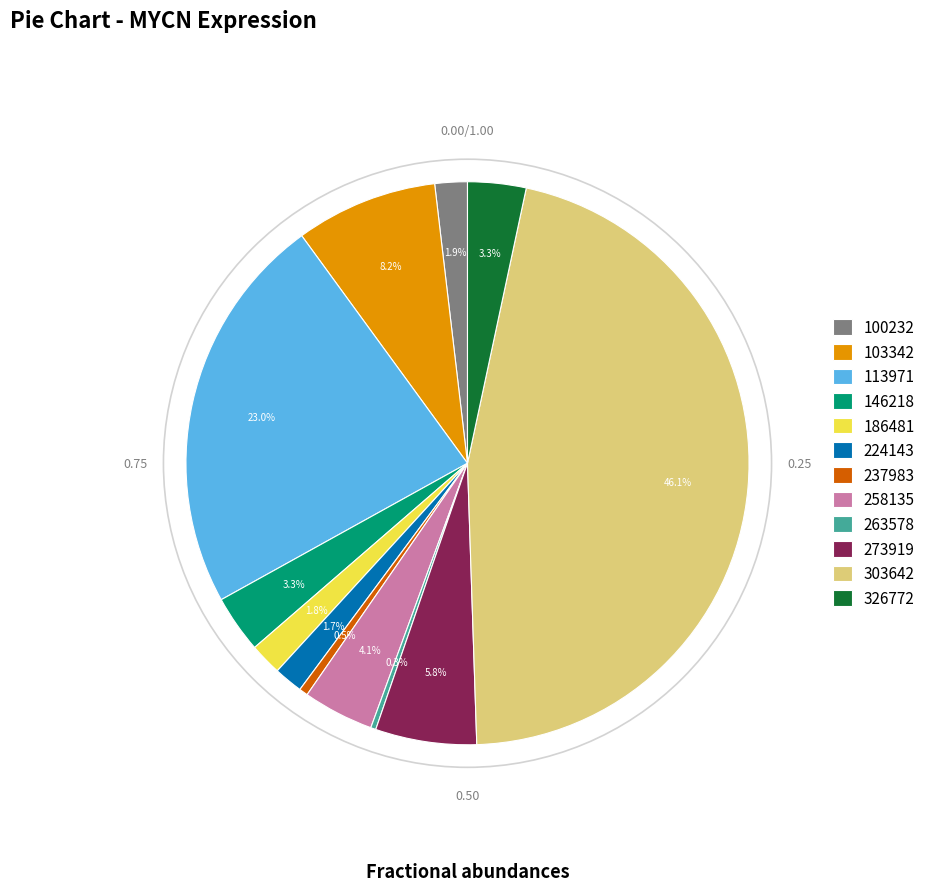

To the nearest percent, what portion does 146218 represent?

3%